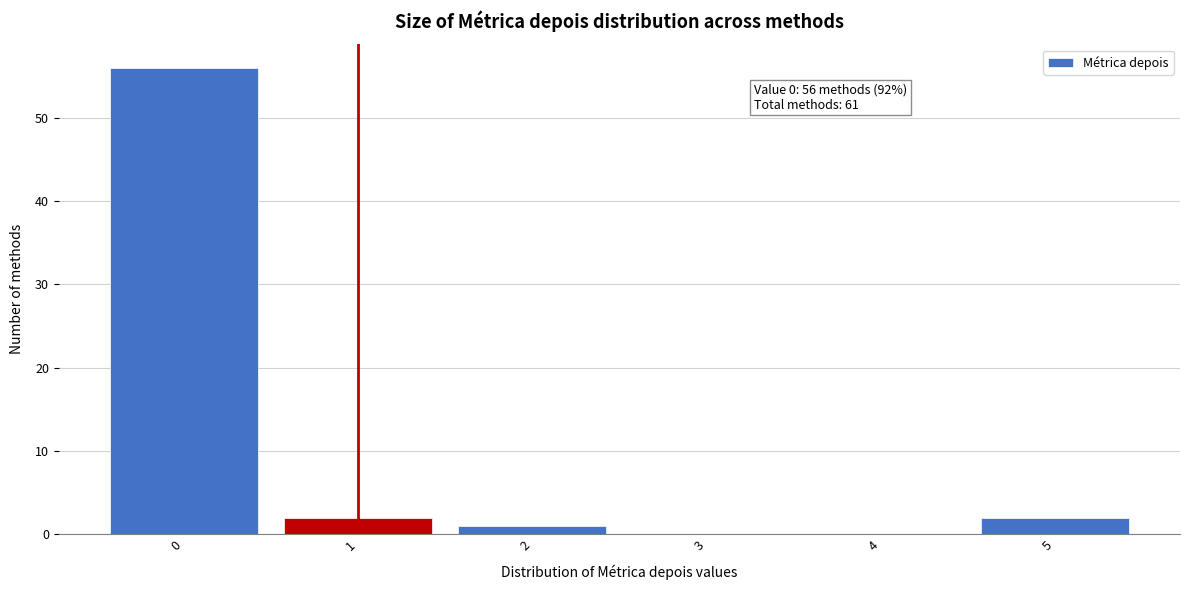

Over which range of the x-axis is the bar tallest?

-0.5 to 0.5